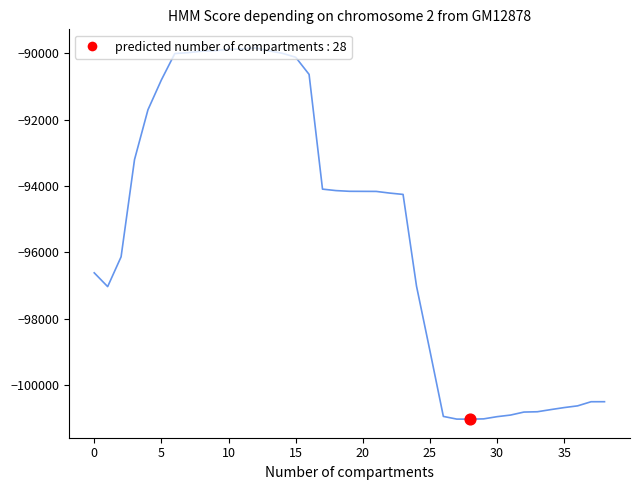

What is the minimum value shown in the chart?

-101035.4